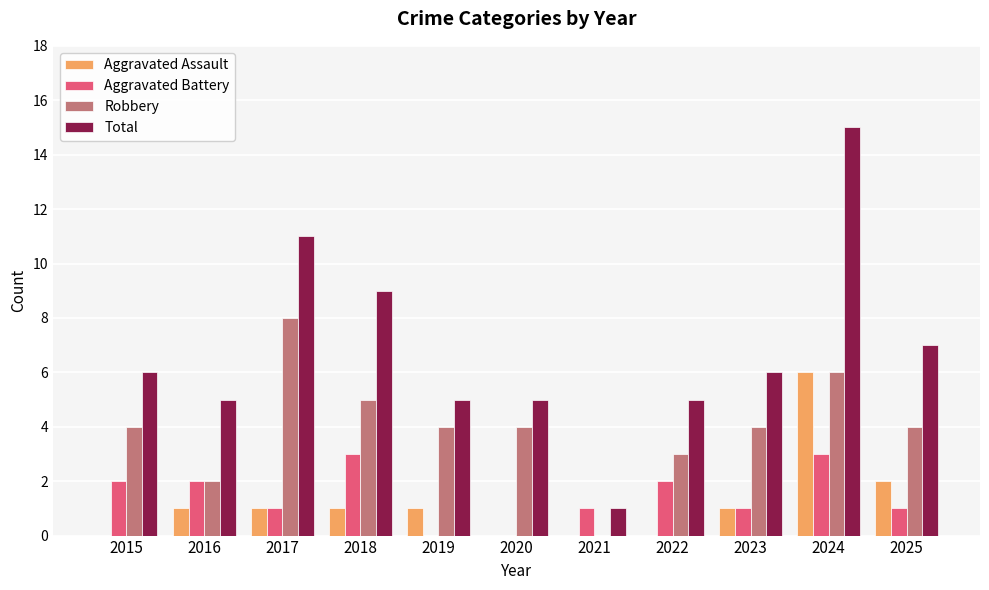

What is the sum of all Robbery values?

44